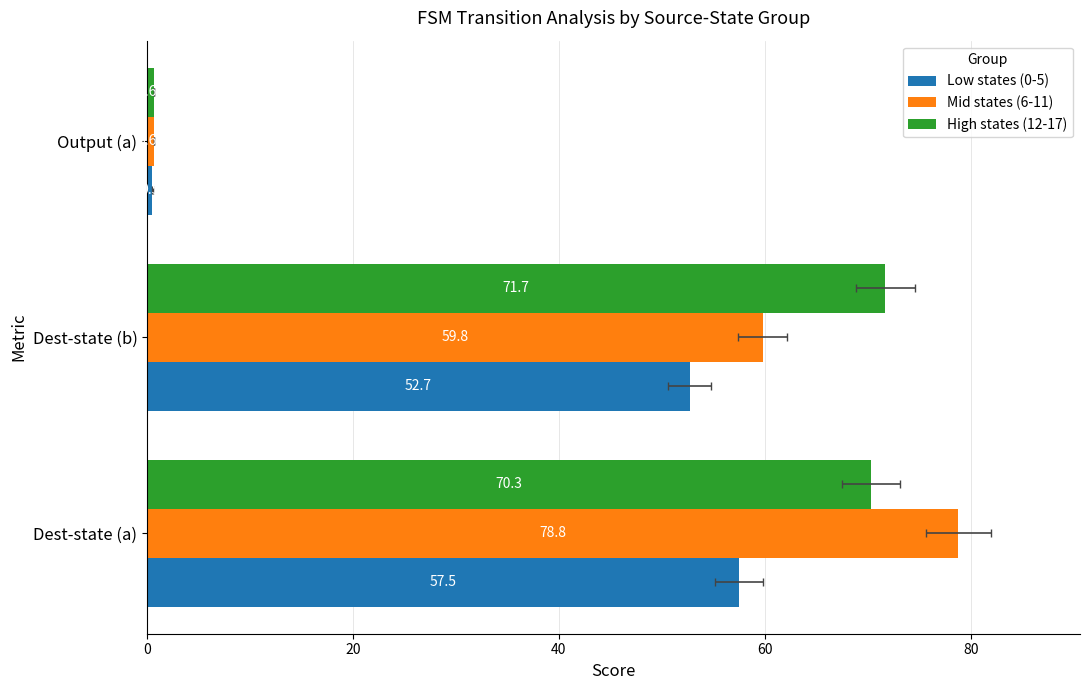

Are the bars horizontal?

Yes